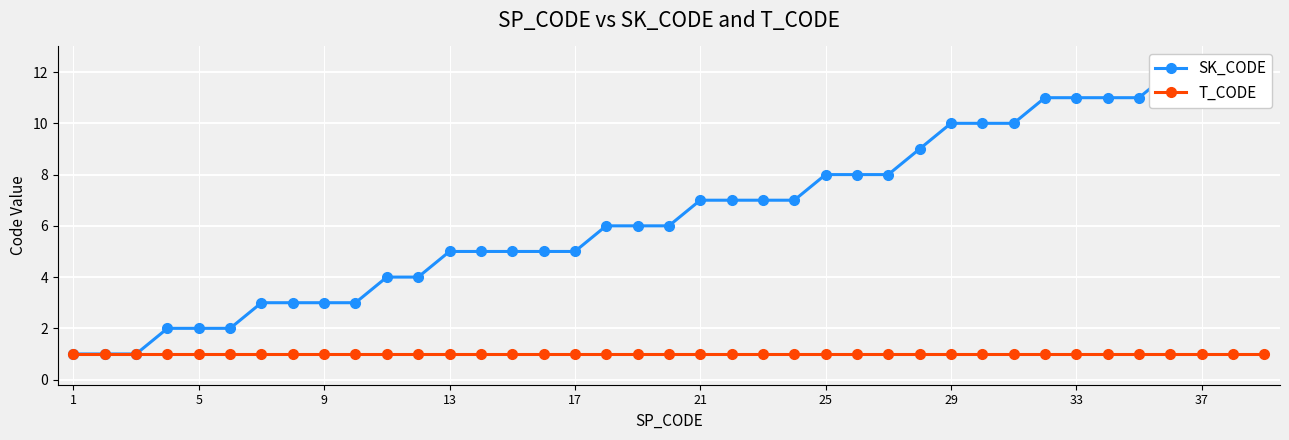

What is the maximum value shown in the chart?

12